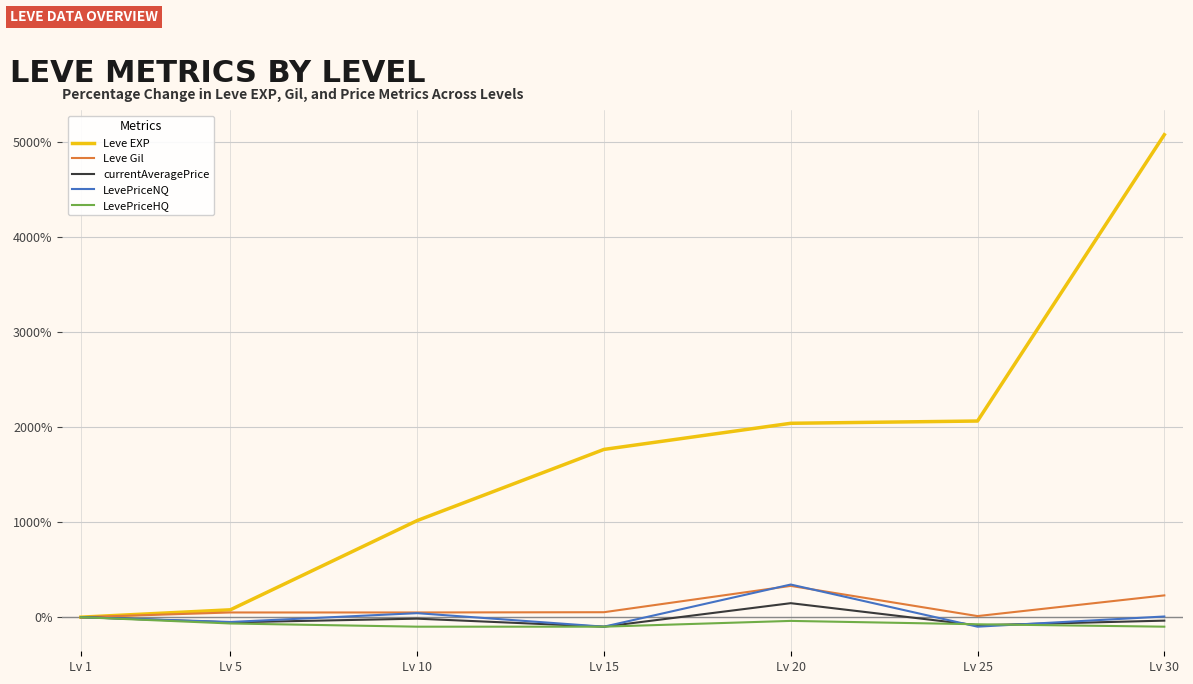

At which category is the sum across all series the highest?

Lv 30